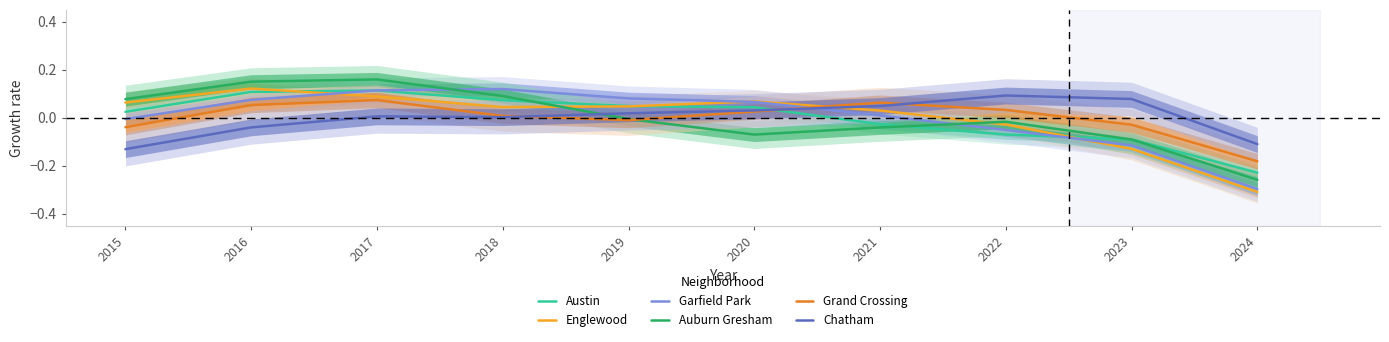

Which series has the largest total across all categories?

Austin